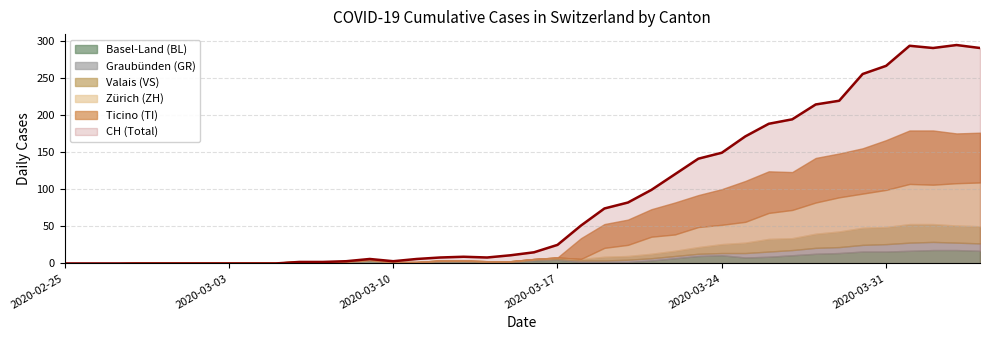

How many series are shown in this chart?

6